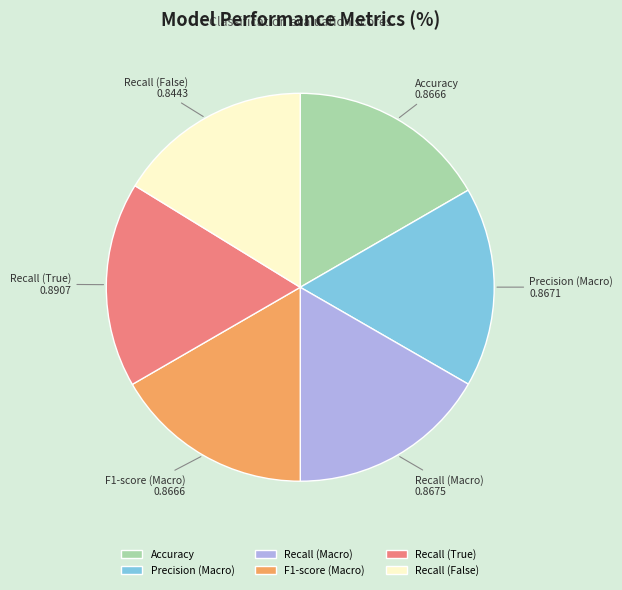

How many slices are in this pie chart?

6